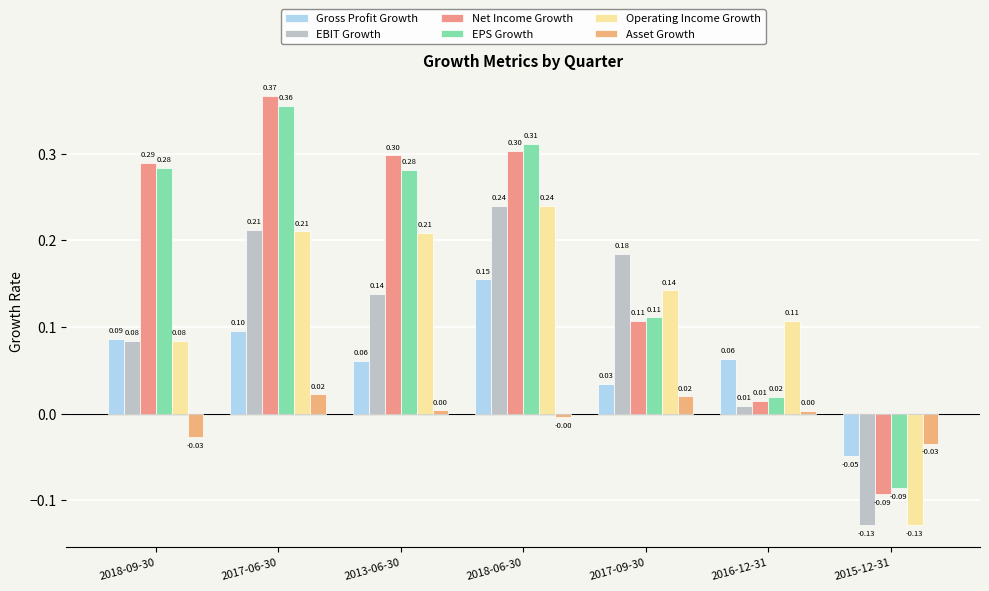

What is the spread (max minus min) of values at 2013-06-30?

0.3